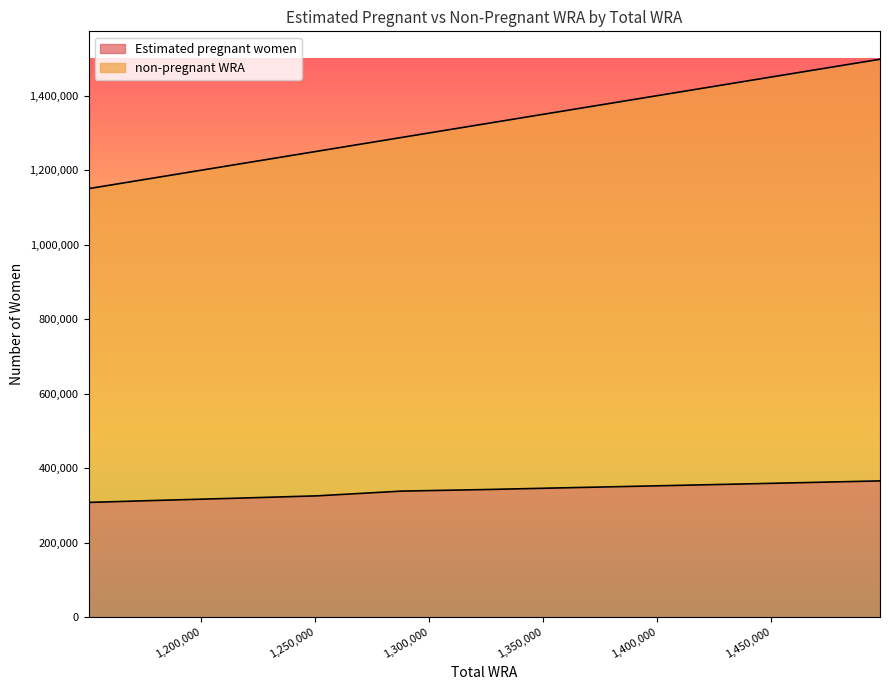

What is the difference between the non-pregnant WRA values at 1464600 and 1250700?

213900.0